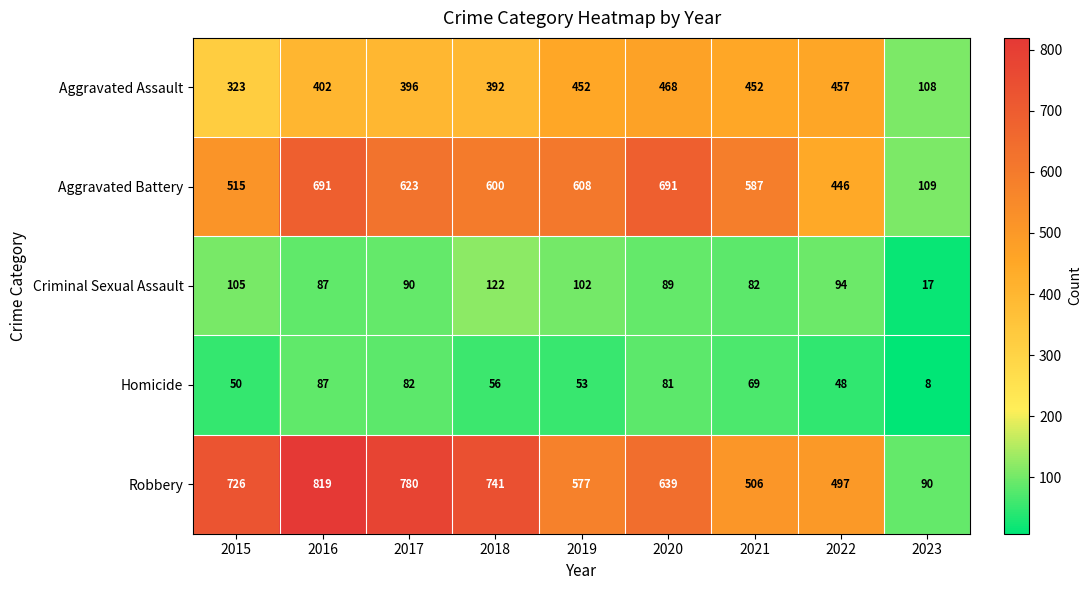

List the labels in order of Criminal Sexual Assault value, smallest first.

2023, 2021, 2016, 2020, 2017, 2022, 2019, 2015, 2018